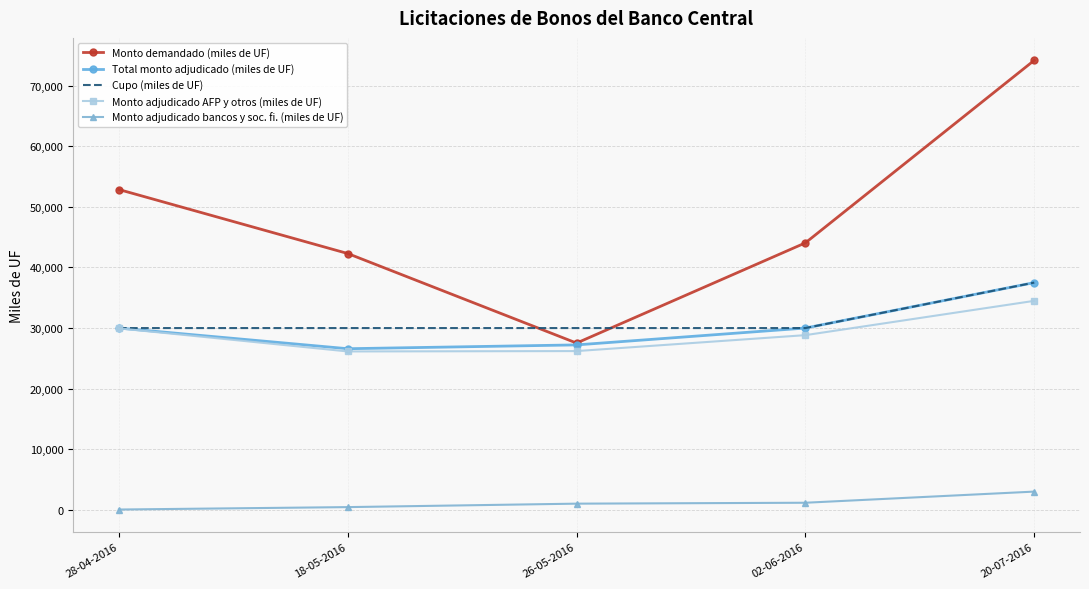

What are all the series names shown in the legend?

Monto demandado (miles de UF), Total monto adjudicado (miles de UF), Cupo (miles de UF), Monto adjudicado AFP y otros (miles de UF), Monto adjudicado bancos y soc. fi. (miles de UF)